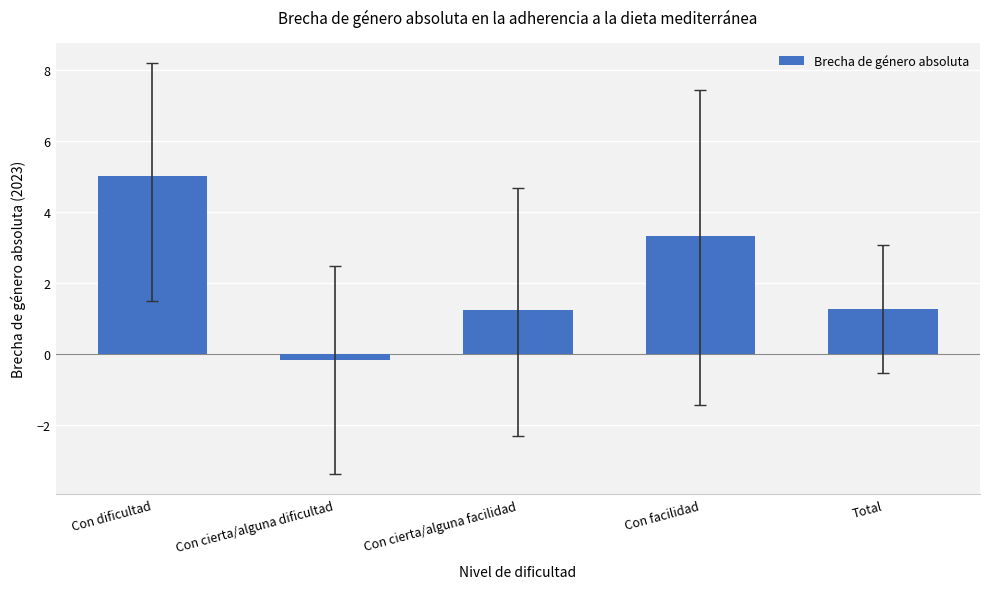

What is the difference between the maximum and minimum values?

5.2